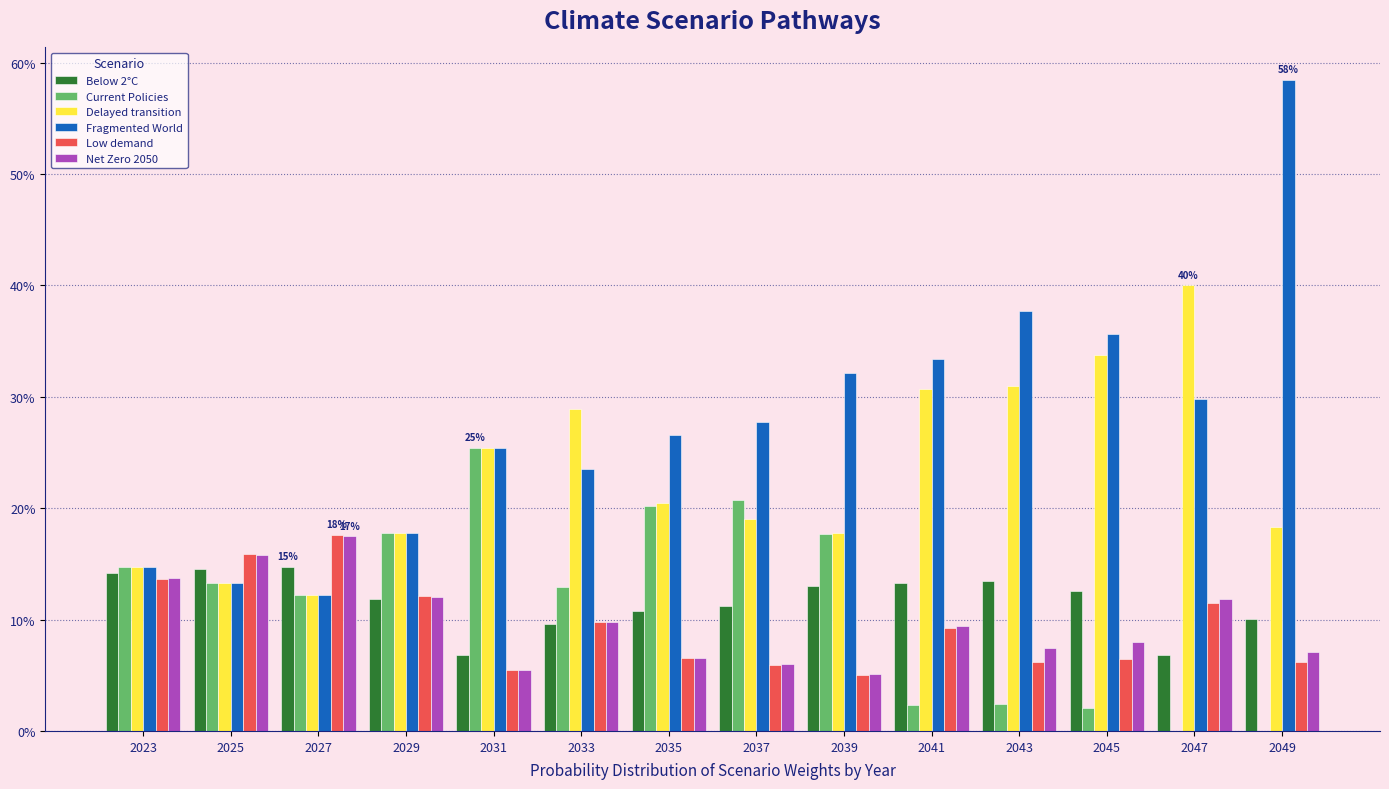

Rank the categories by Delayed transition value from highest to lowest.

2047, 2045, 2043, 2041, 2033, 2031, 2035, 2037, 2049, 2039, 2029, 2023, 2025, 2027